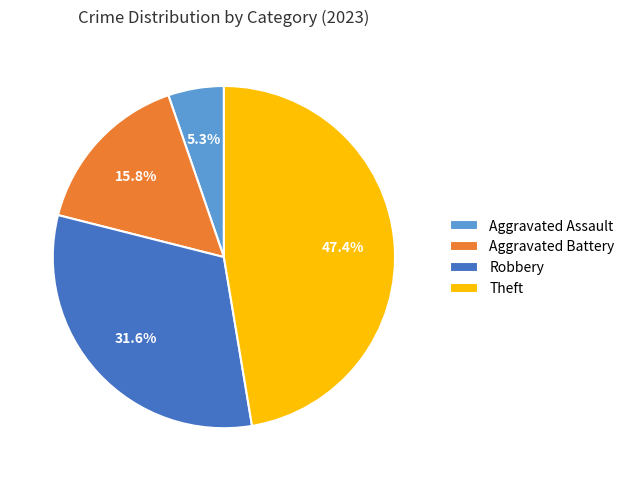

Do Aggravated Battery and Robbery together represent more than half of the pie?

No